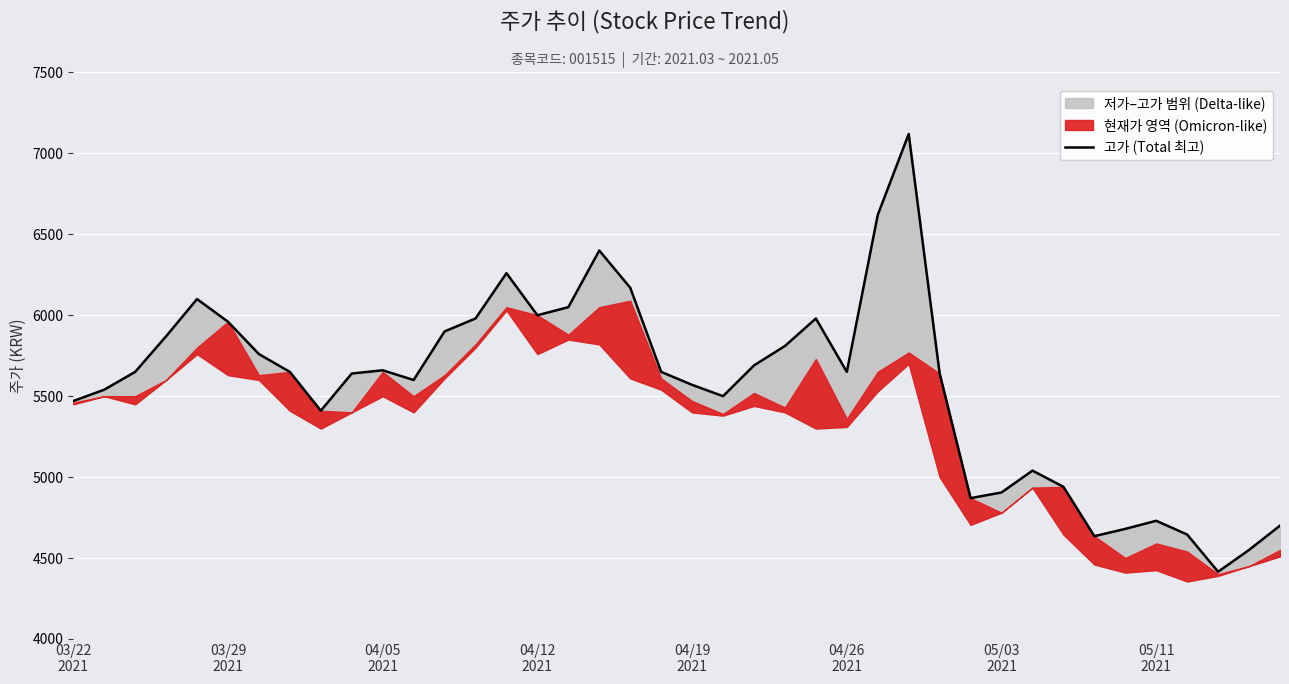

What is the sum of all values?

222410